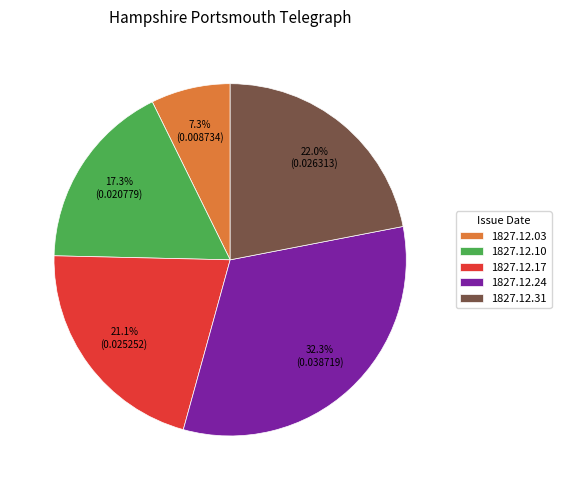

To the nearest percent, what portion does 1827.12.10 represent?

17%